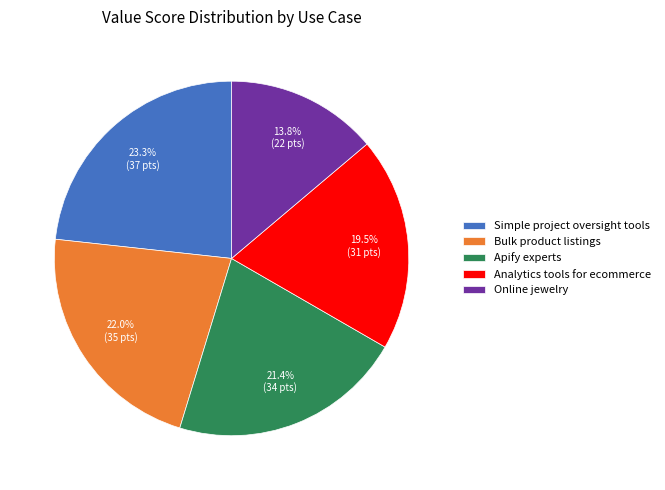

Rank the categories by value from lowest to highest.

Online jewelry, Analytics tools for ecommerce, Apify experts, Bulk product listings, Simple project oversight tools